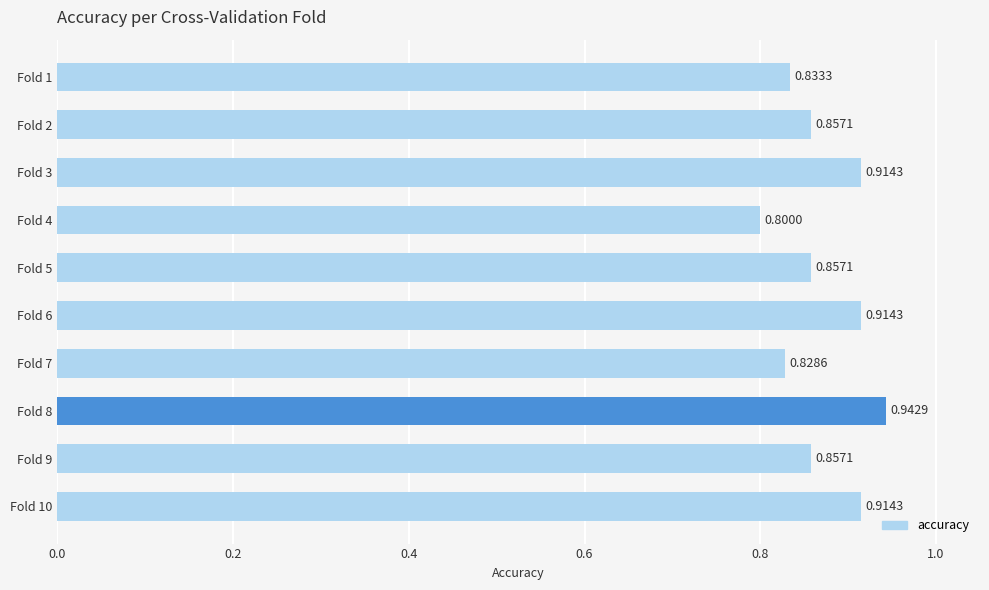

What is the sum of all values?

8.7